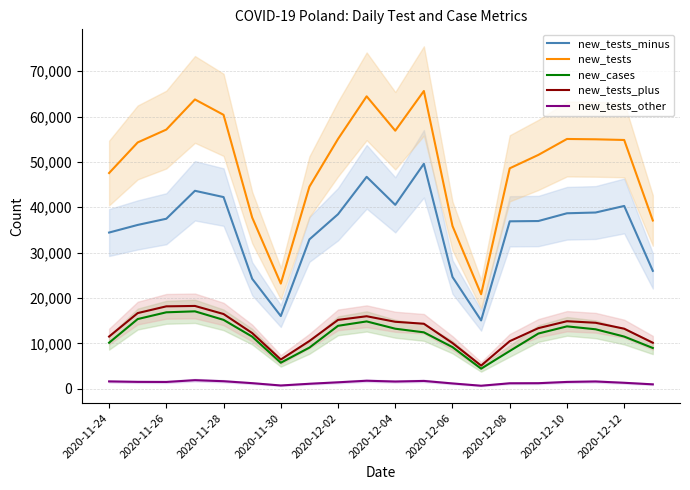

What is the lowest value of the new_tests series?

20824